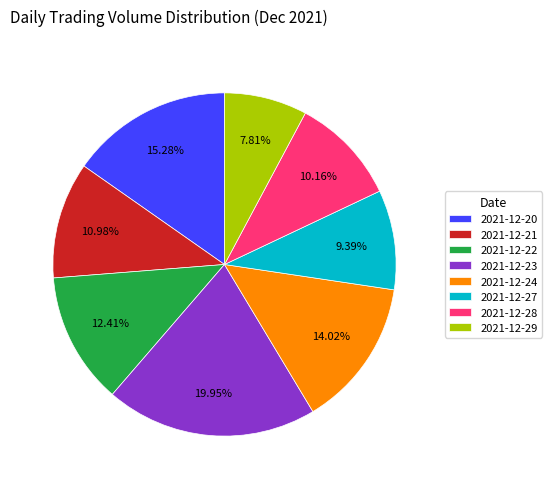

Is it true that 2021-12-22 is 24% of the pie?

False